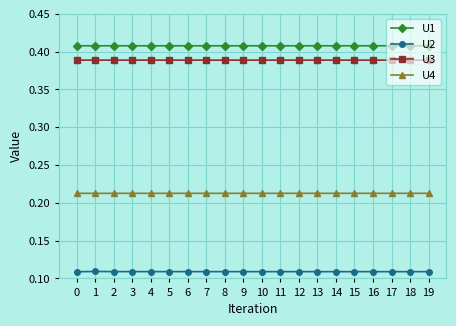

True or false: U1 and U3 cross at least once.

False